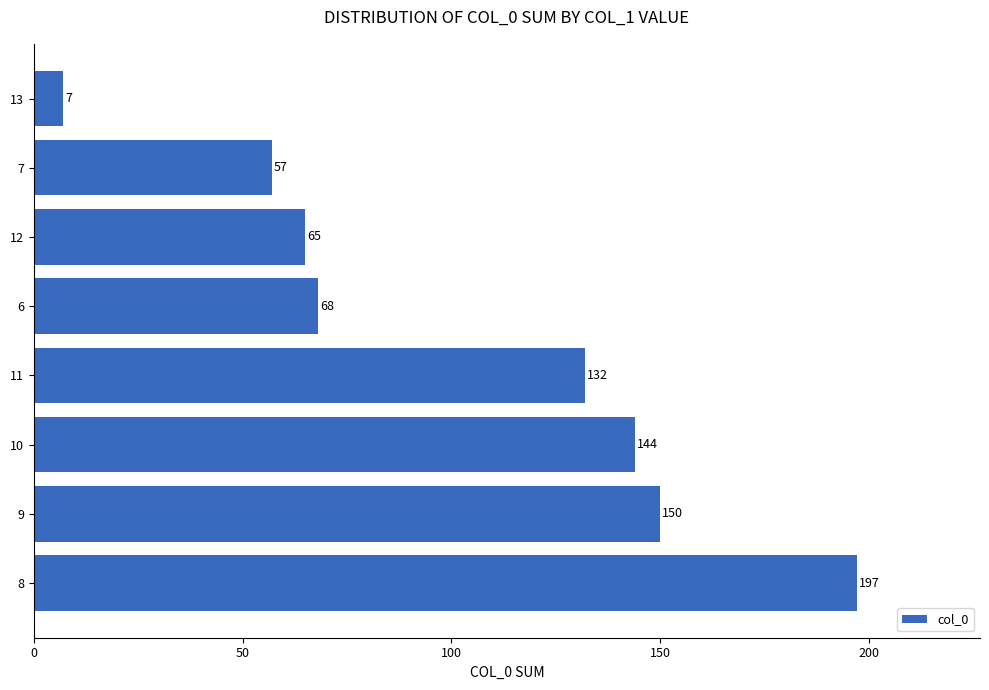

List the labels in order of value, largest first.

8, 9, 10, 11, 6, 12, 7, 13